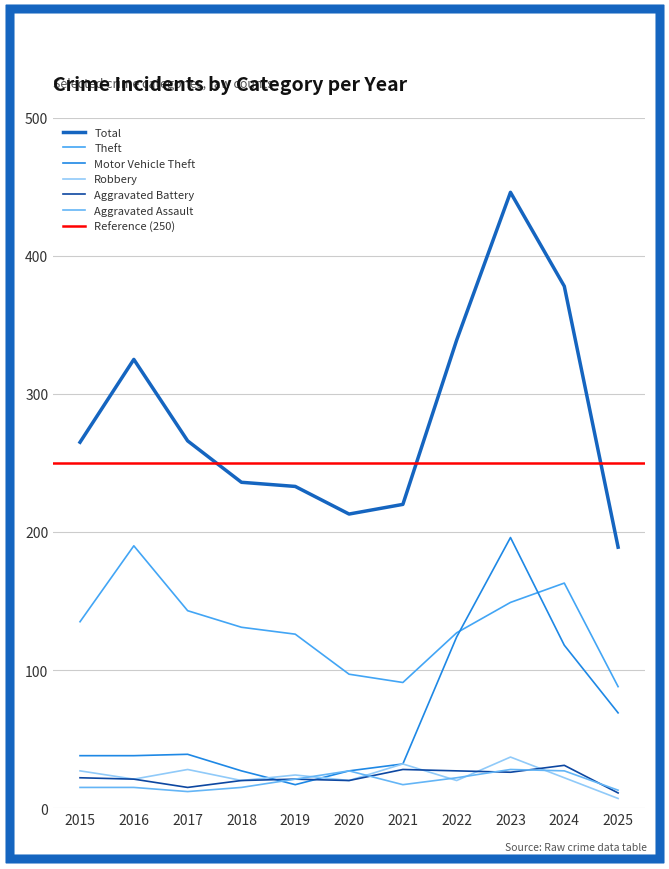

Which series has the largest range (max minus min)?

Total